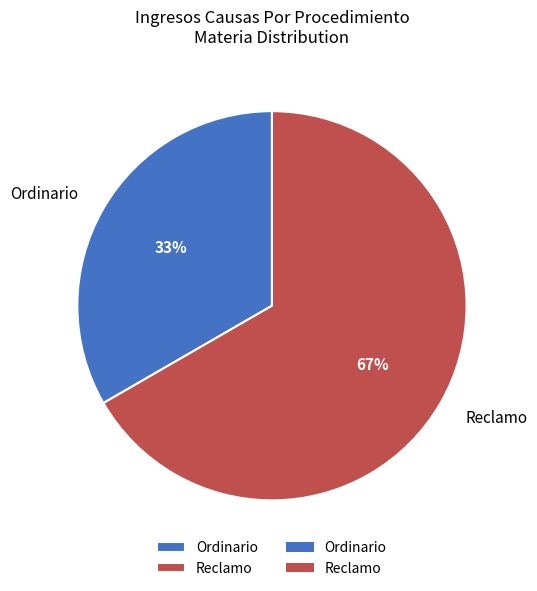

How many segments does this pie chart have?

2